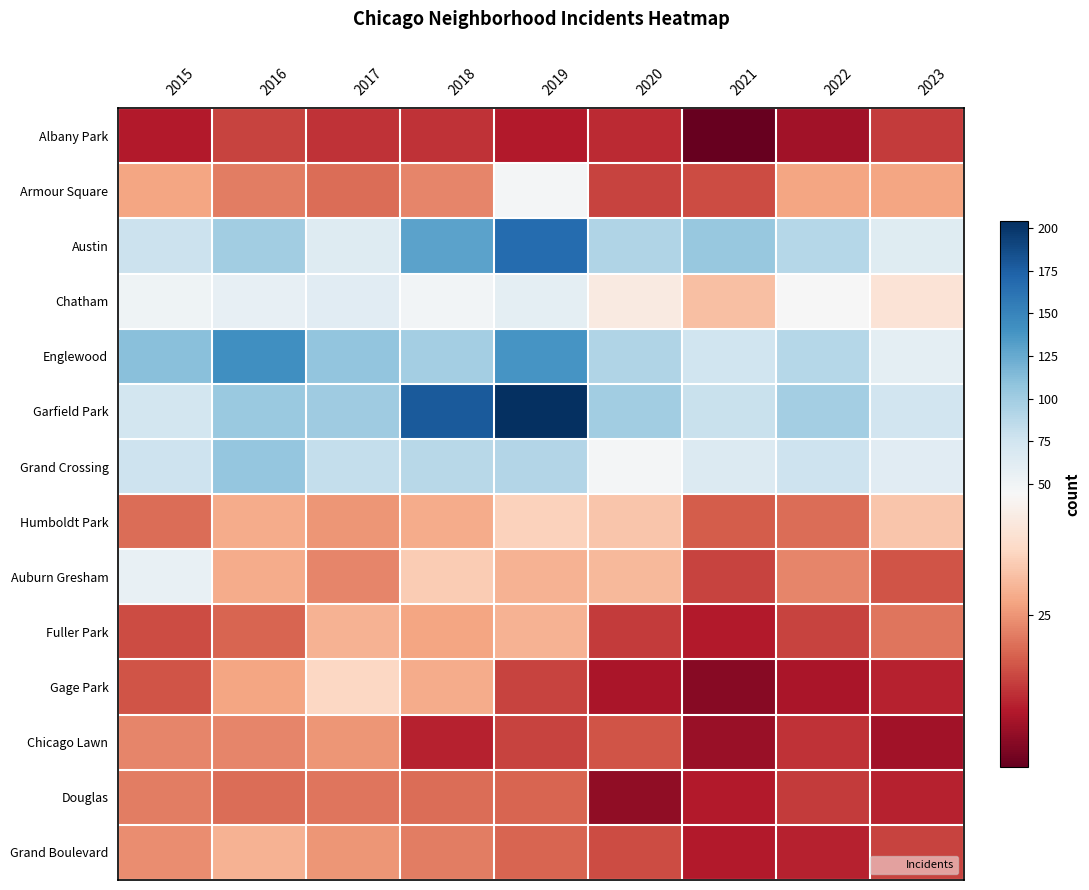

Which series has the largest total across all categories?

Garfield Park